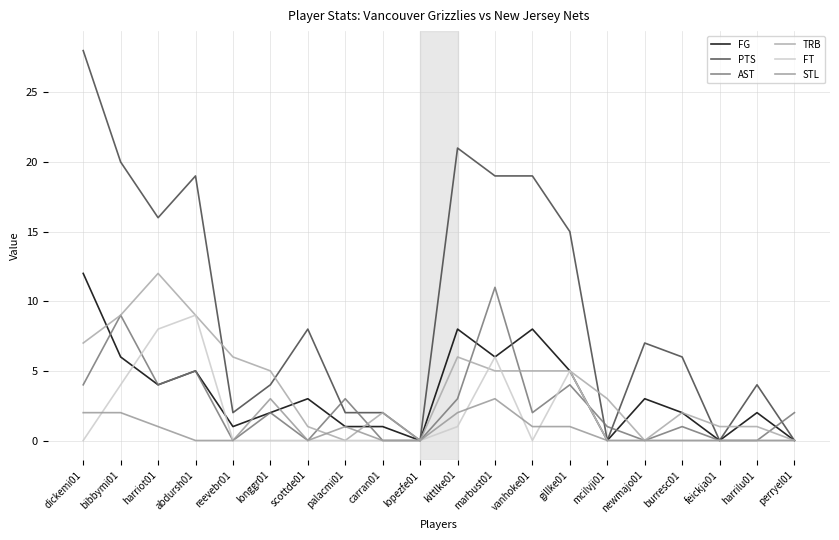

Where is the first local maximum for FT?

abdursh01